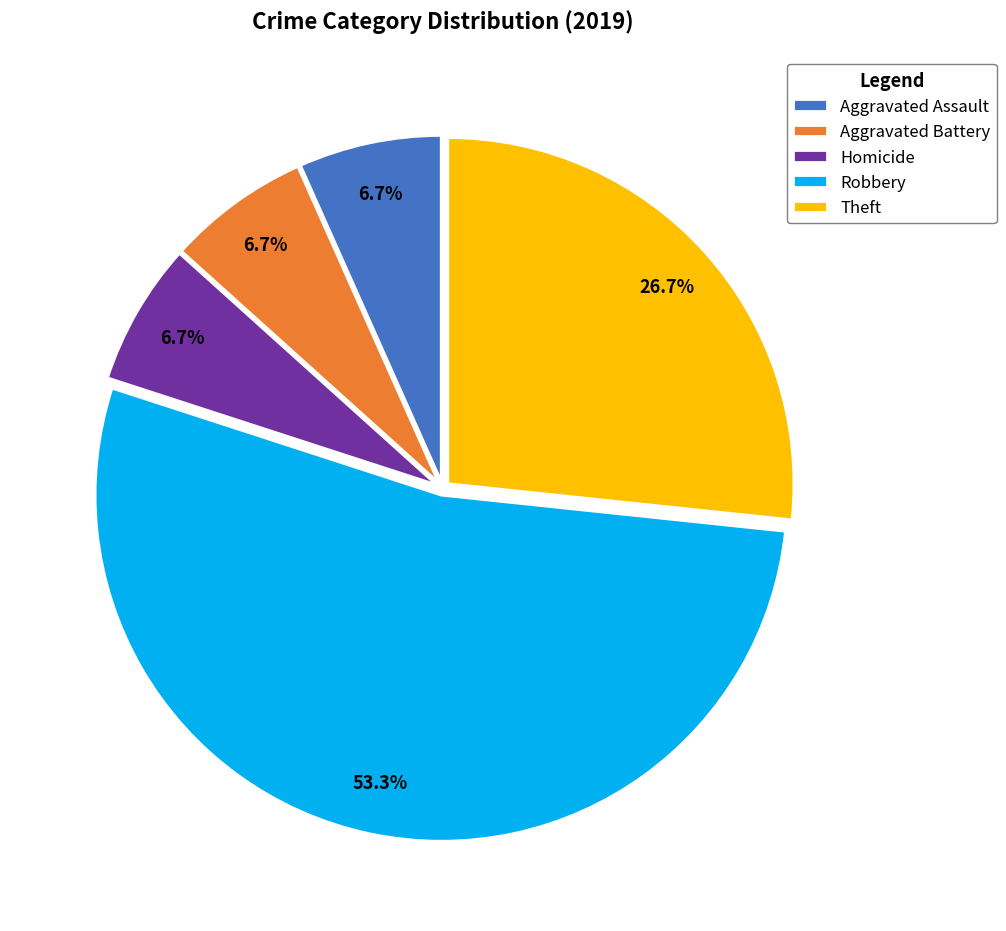

Count the number of slices in the pie.

5